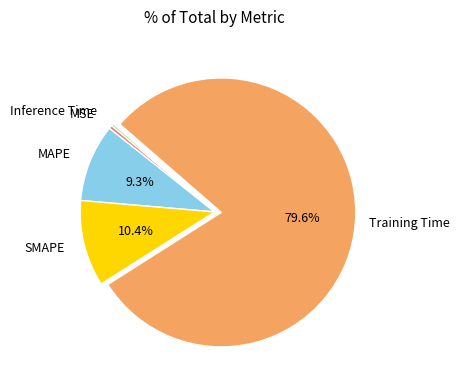

To the nearest percent, what is the combined percentage of MSE and MAPE?

10%